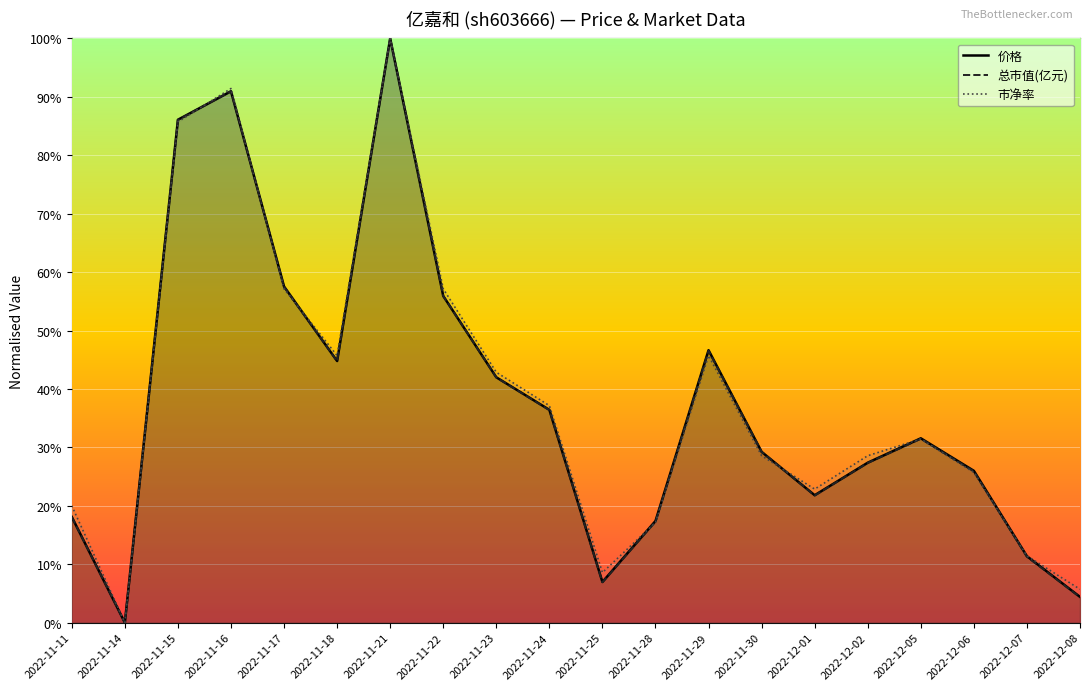

At how many categories does at least one series exceed 16?

16